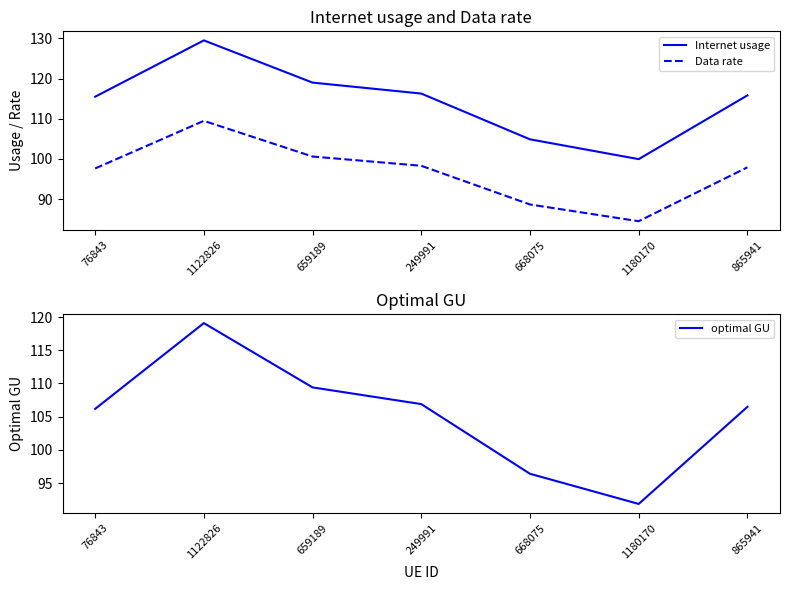

How many categories are shown in the chart?

7